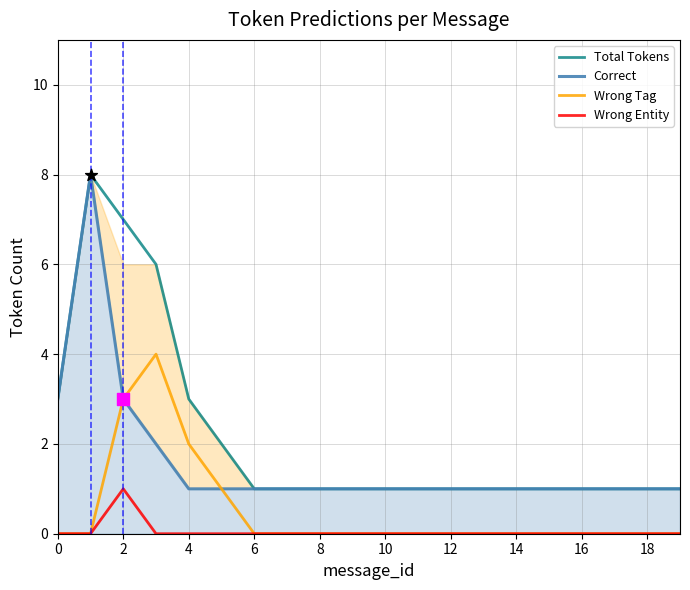

What is the total value across all series at 15?

2